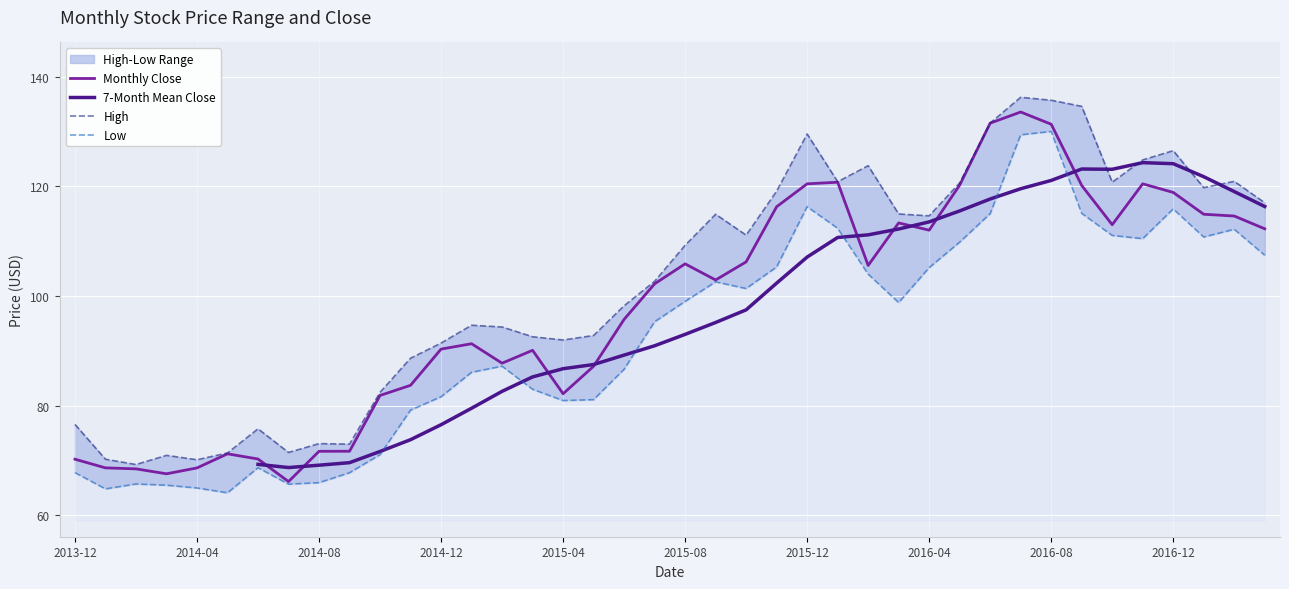

What is the label of the 13th point from the left?

2014-12